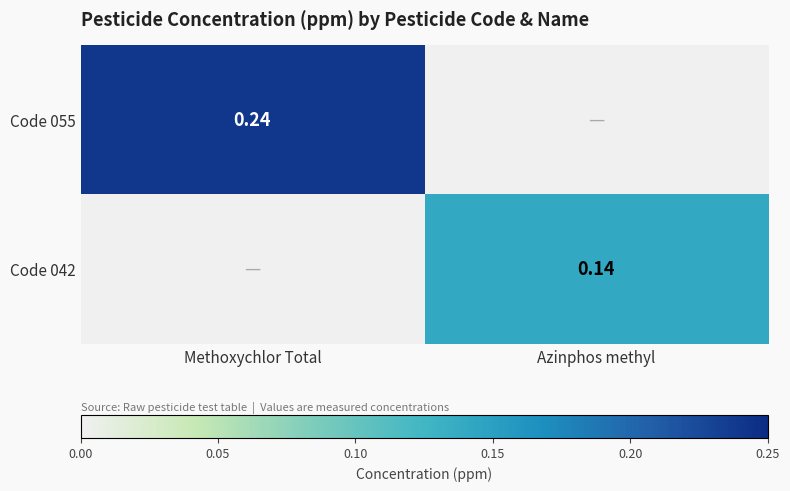

What is the total value across all series at Azinphos methyl?

0.1